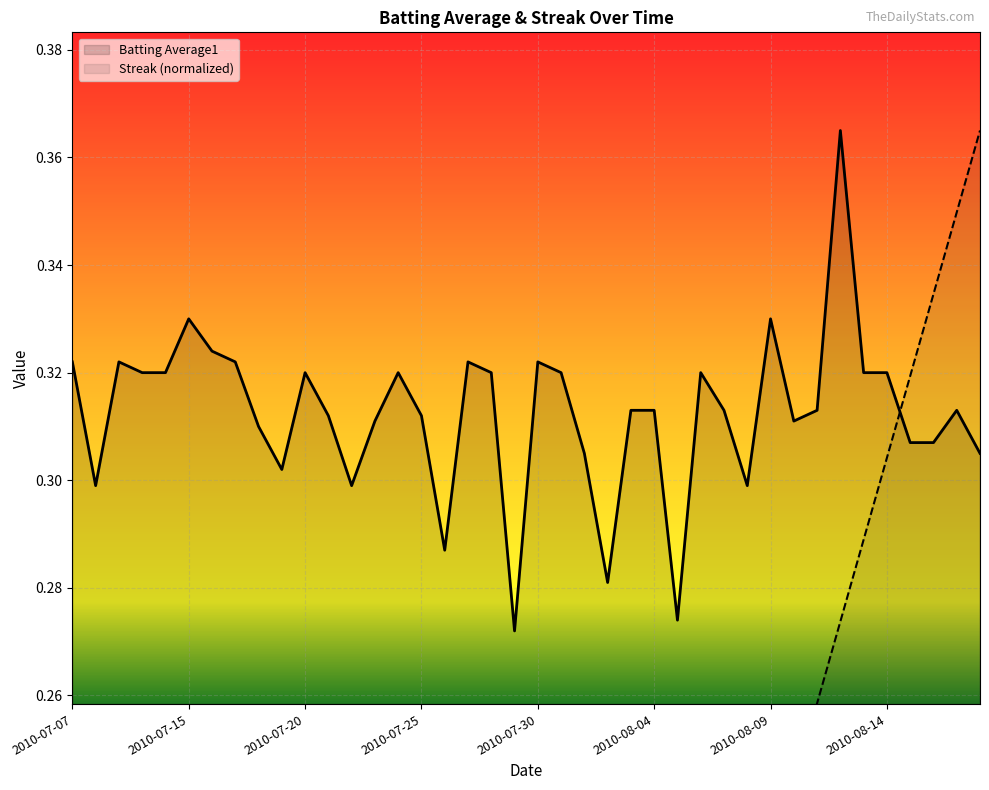

True or false: Streak has more than 0 interior local peaks.

True